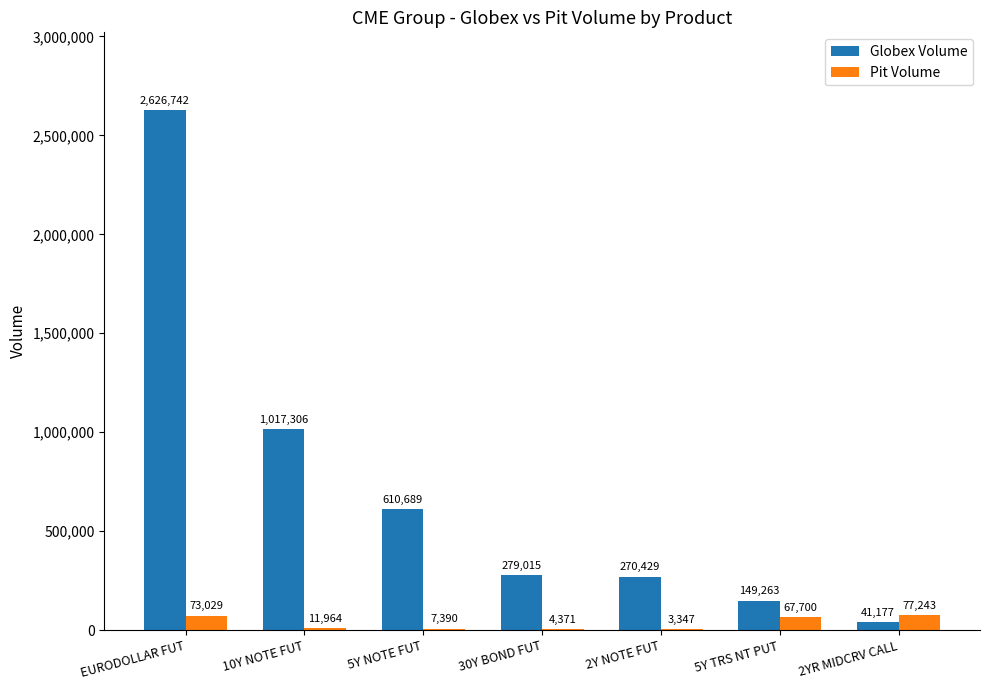

How many groups of bars are there?

7